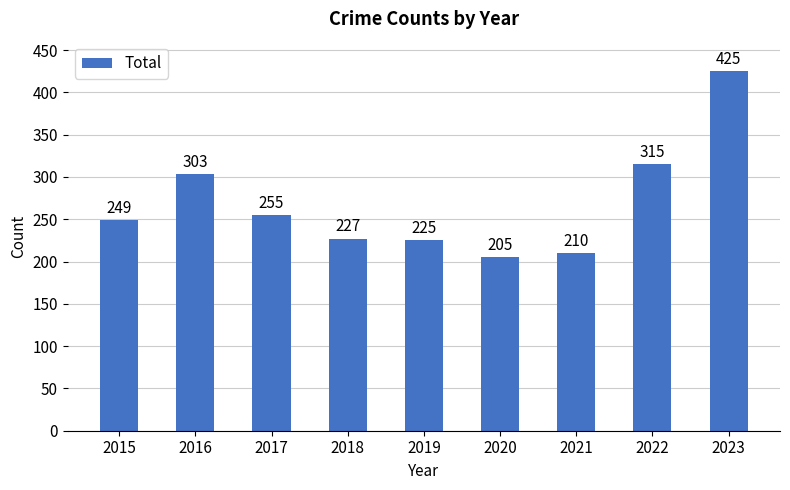

Reading right to left, extract all data points from this chart.

425	315	210	205	225	227	255	303	249